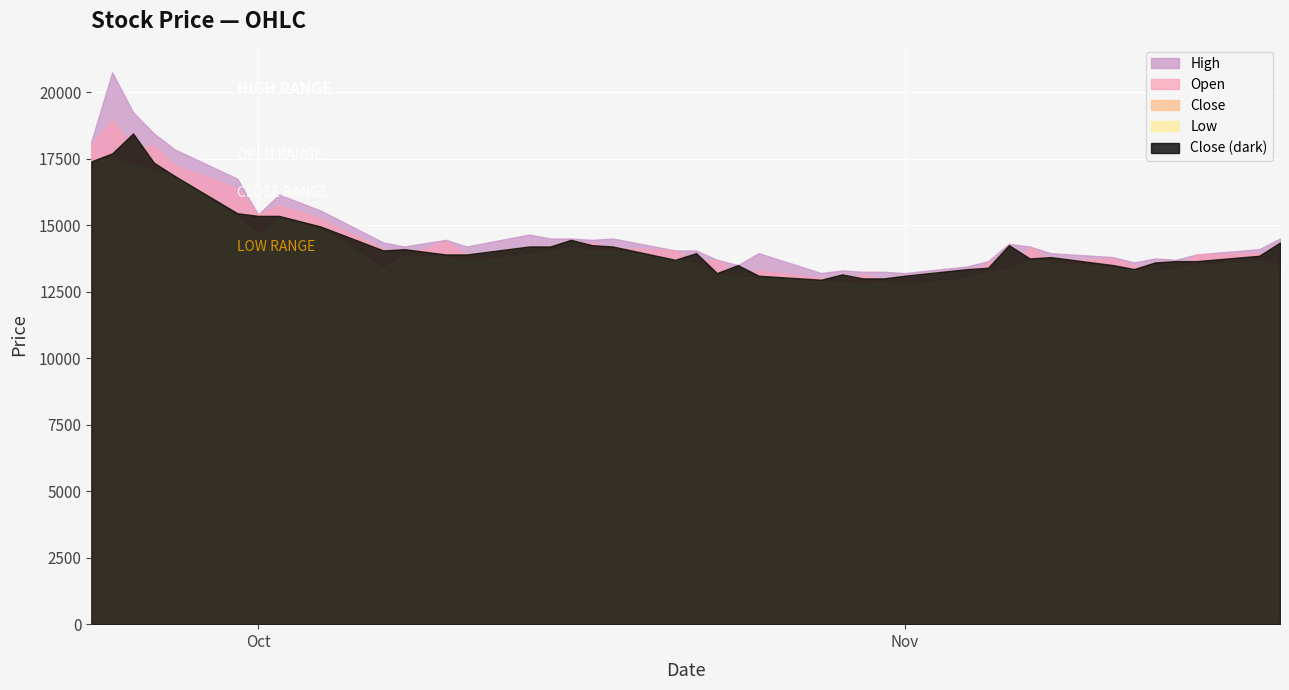

At which category does Close reach its first local valley?

9